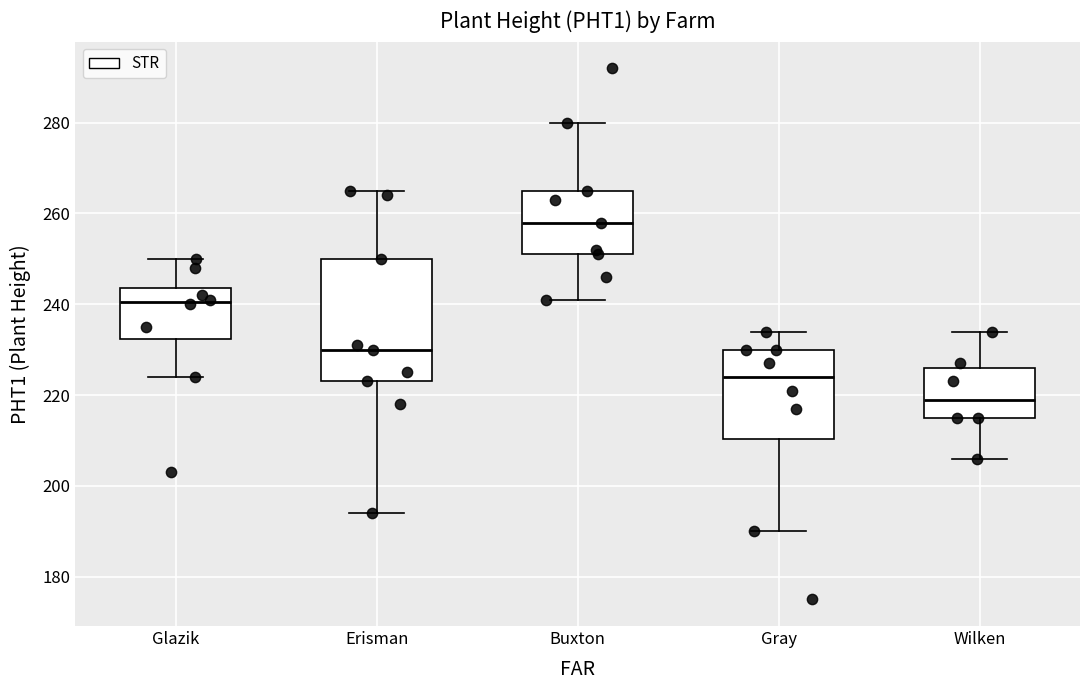

Reading left to right, read every box against the y-axis: the position of its median line, the range the box covers, and the ends of its whiskers. The values are not printed on the chart, so give them approximately, as read against the axis.

Glazik: median 240, box 232 to 244, whiskers 224 to 250
Erisman: median 230, box 224 to 250, whiskers 194 to 266
Buxton: median 258, box 252 to 266, whiskers 242 to 280
Gray: median 224, box 210 to 230, whiskers 190 to 234
Wilken: median 220, box 216 to 226, whiskers 206 to 234